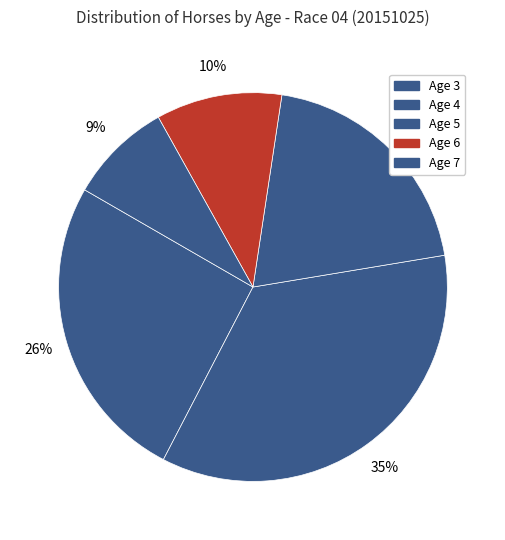

Between Age 5 and Age 6, which is larger?

Age 5